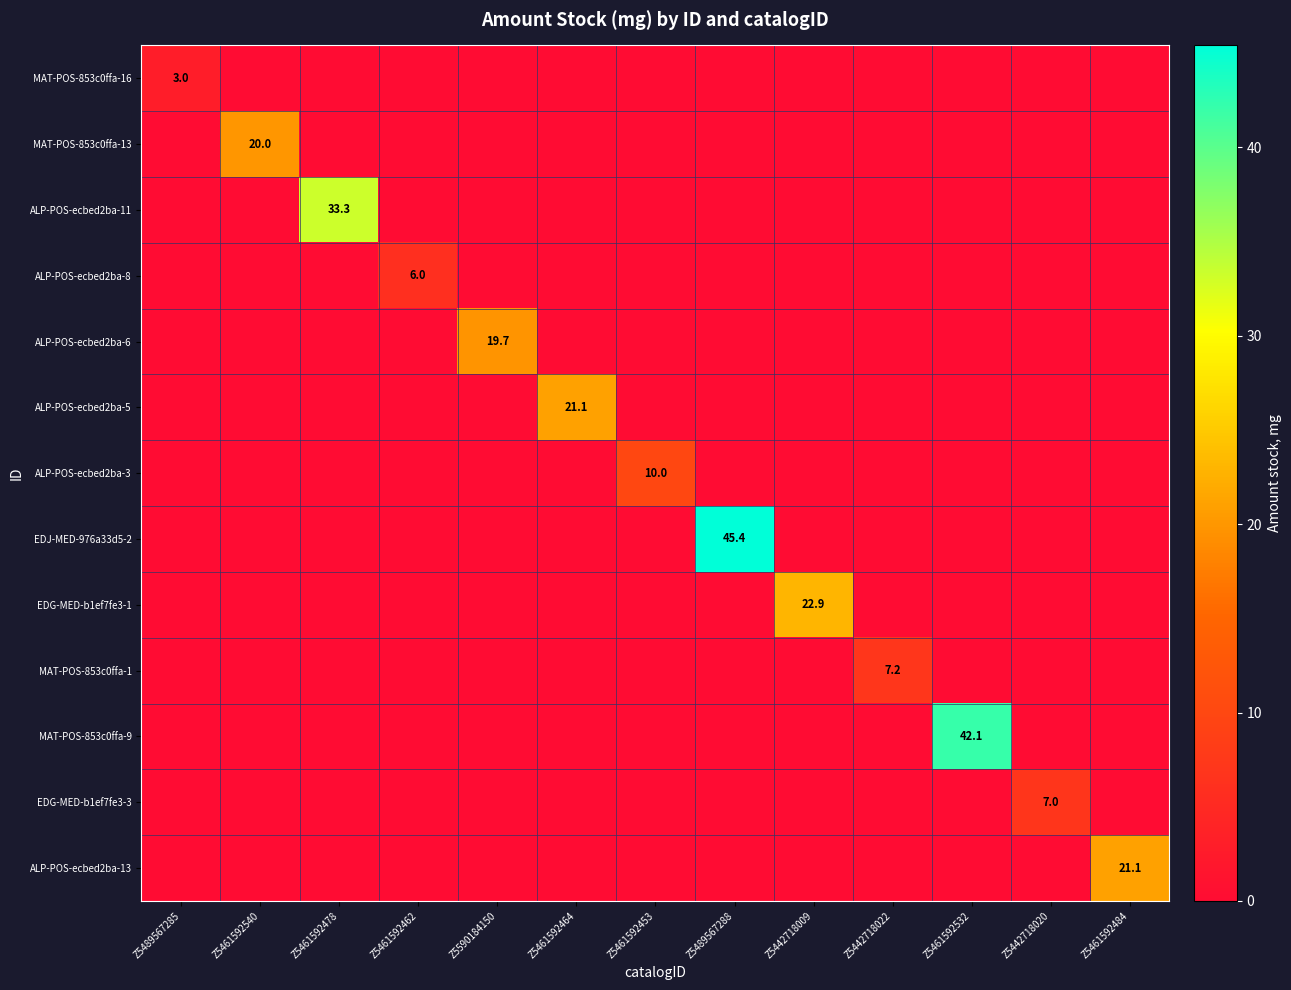

The value of ALP-POS-ecbed2ba-8 at Z5461592462 is 8.5. True or false?

False